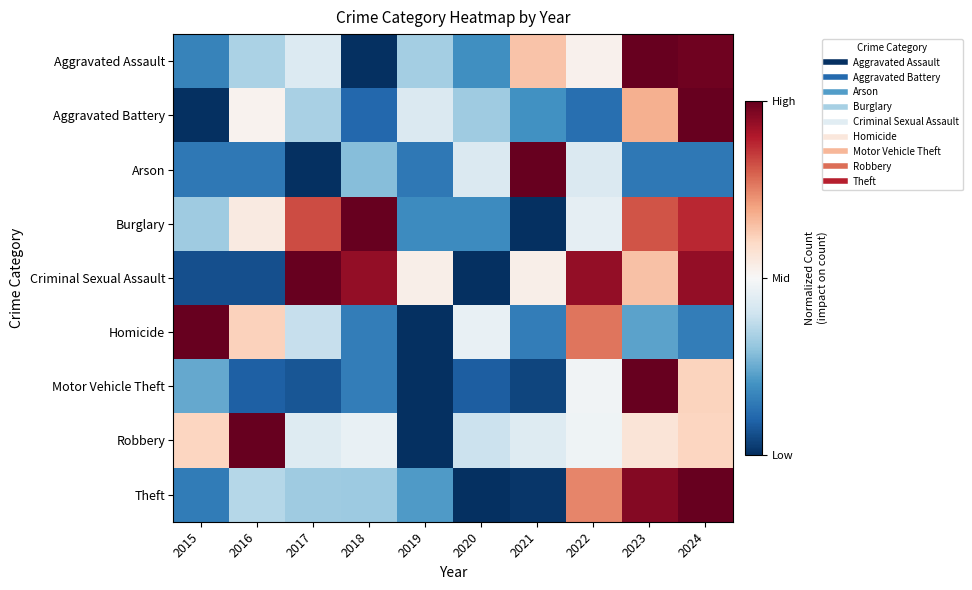

What is the total value across all series at 2020?

-4.9